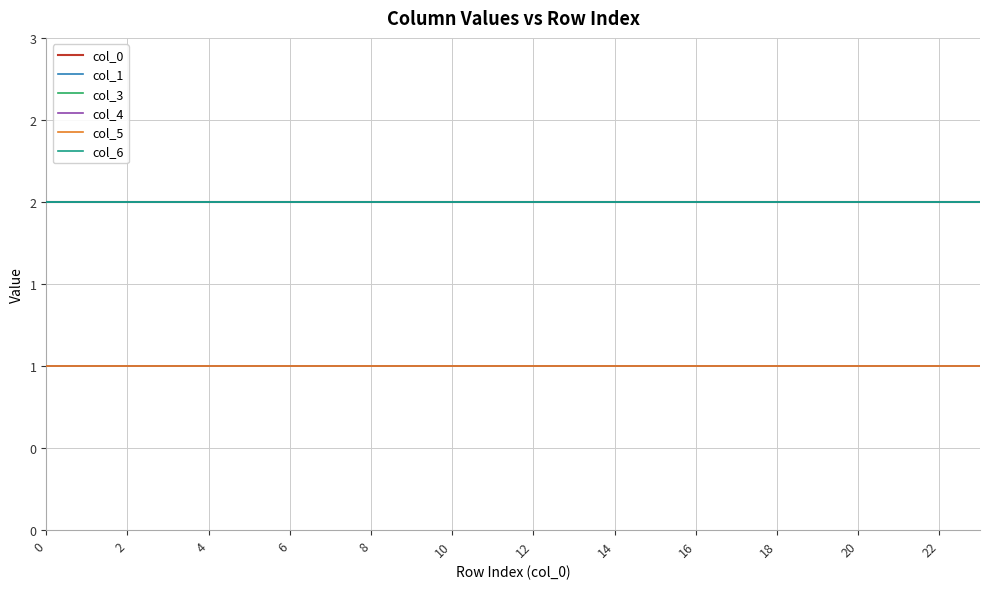

What is the label of the 12th point from the right?

12